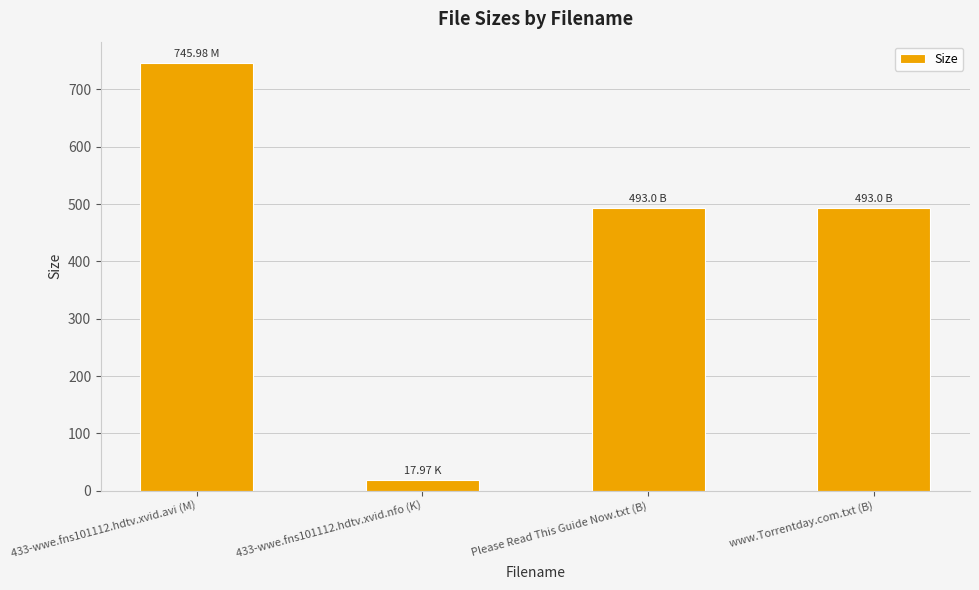

Count the number of categories in the chart.

4